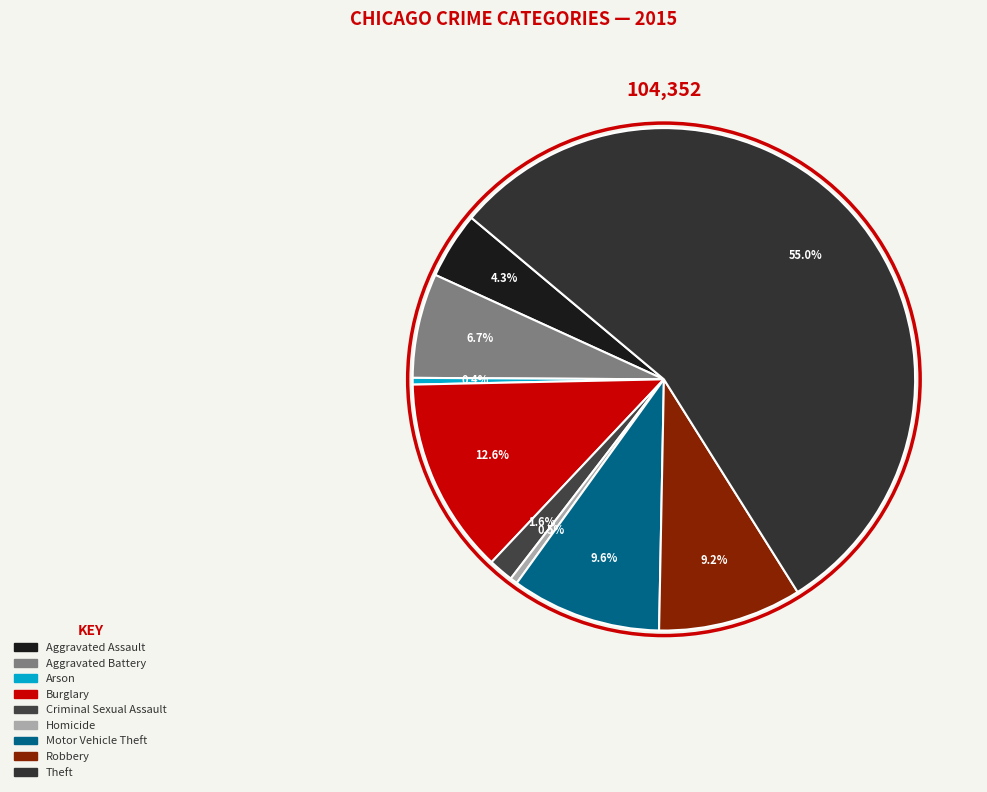

How many segments does this pie chart have?

9